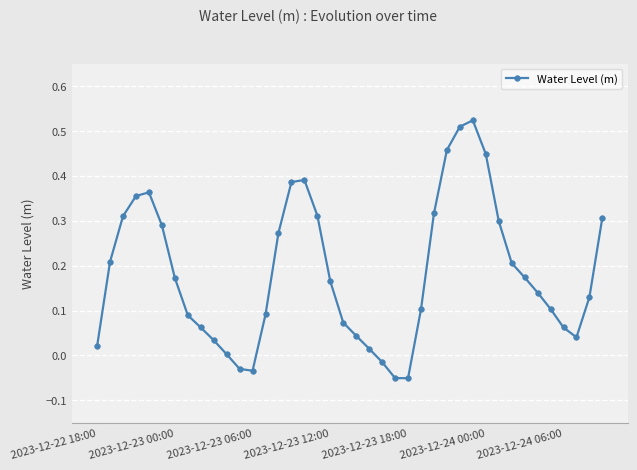

What is the difference between the maximum and second lowest values?

0.6